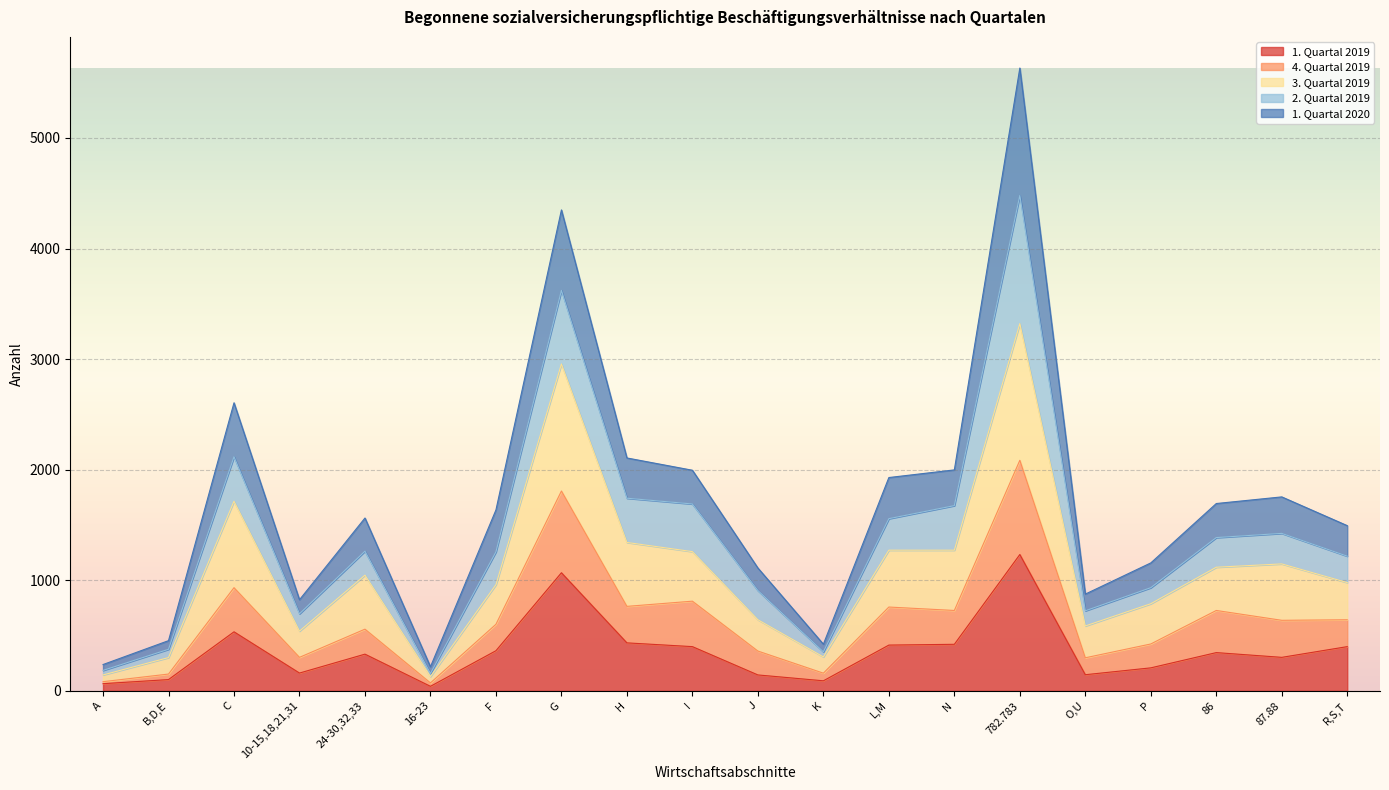

What is the difference between the 1. Quartal 2019 values at 86 and P?

138